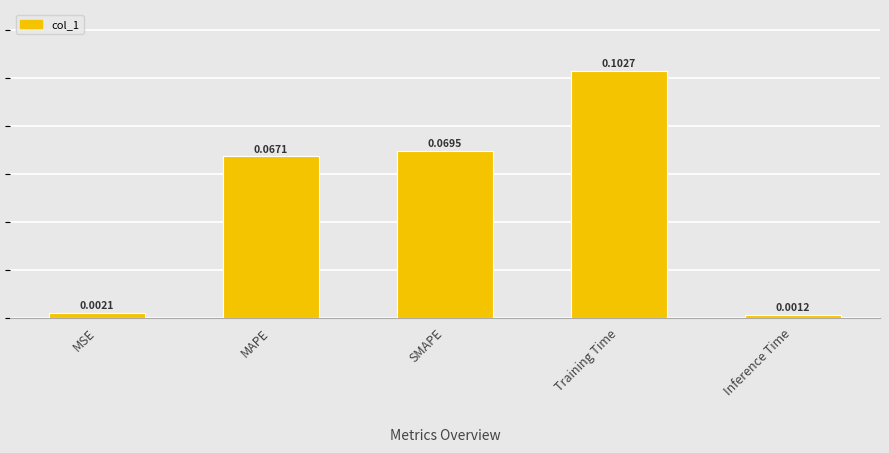

What is the approximate value at SMAPE?

0.1